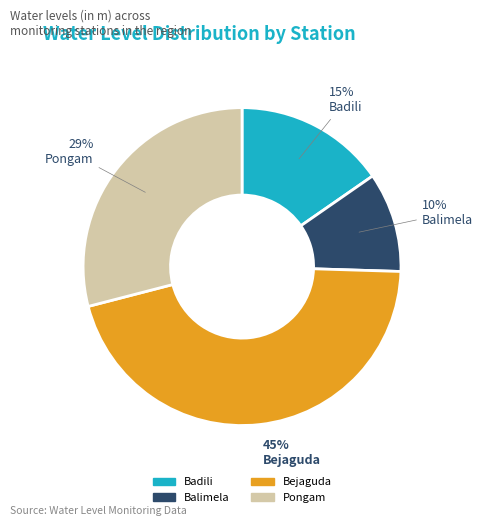

Which slice is the smallest?

Balimela